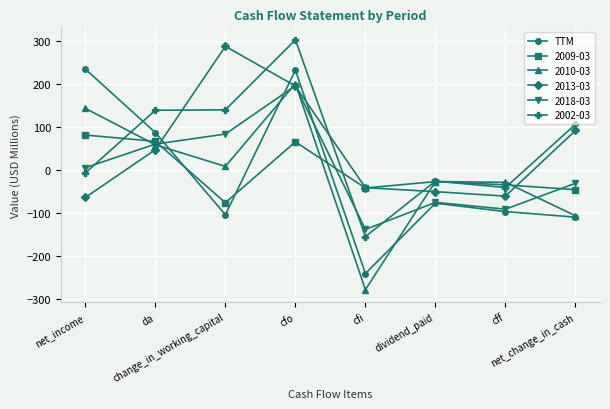

True or false: 2013-03 has more than 2 interior local peaks.

False